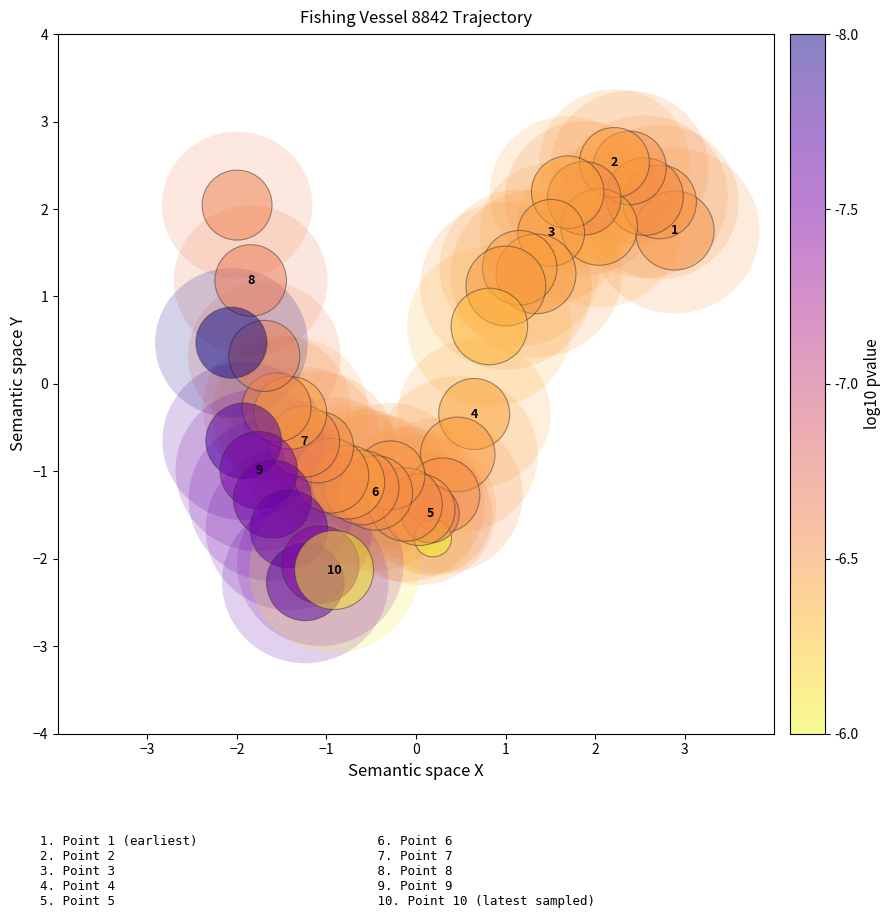

What is the range of Y values (max minus min)?

4.8